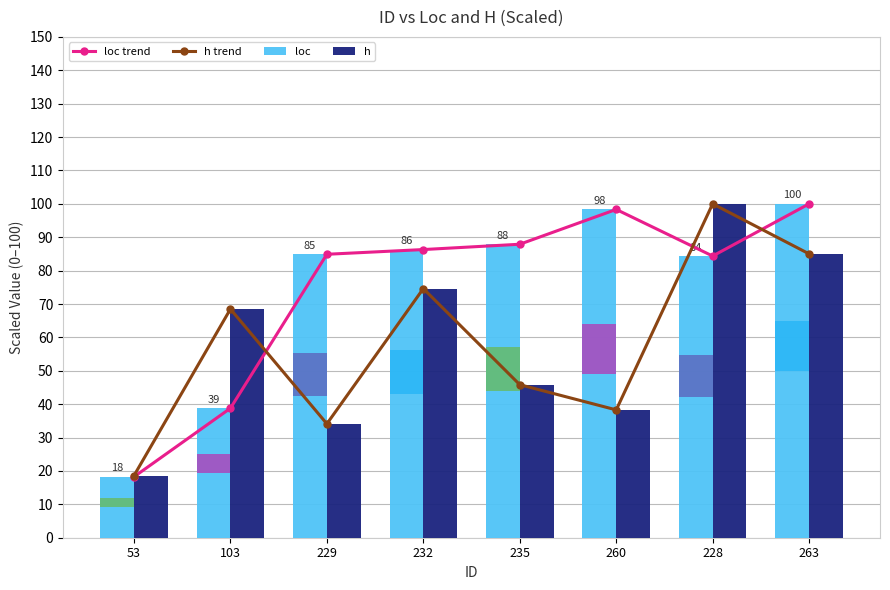

At which label does h reach its minimum?

53